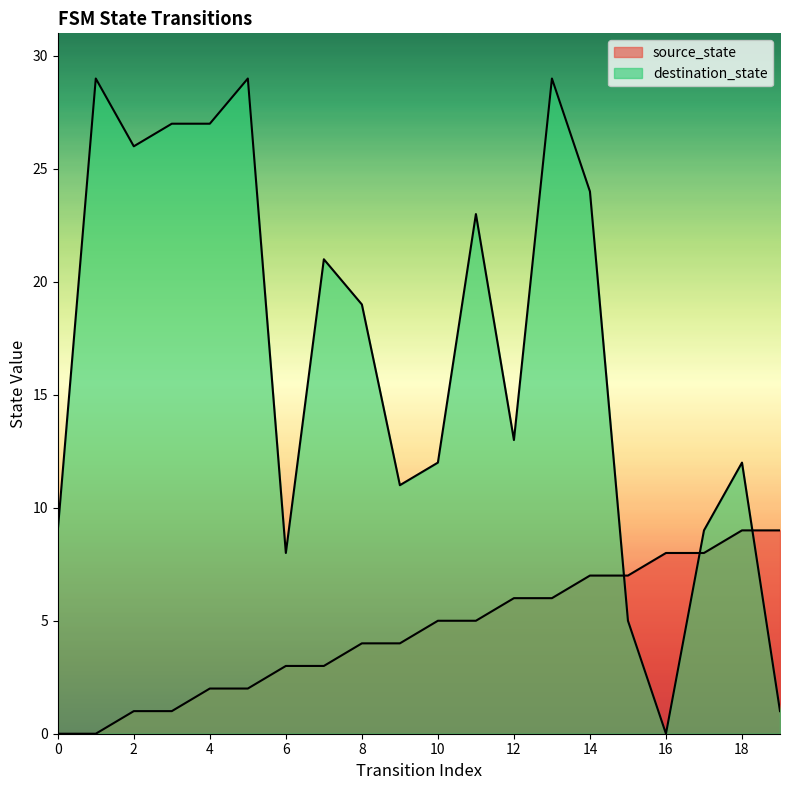

What is the average value of the source_state series?

4